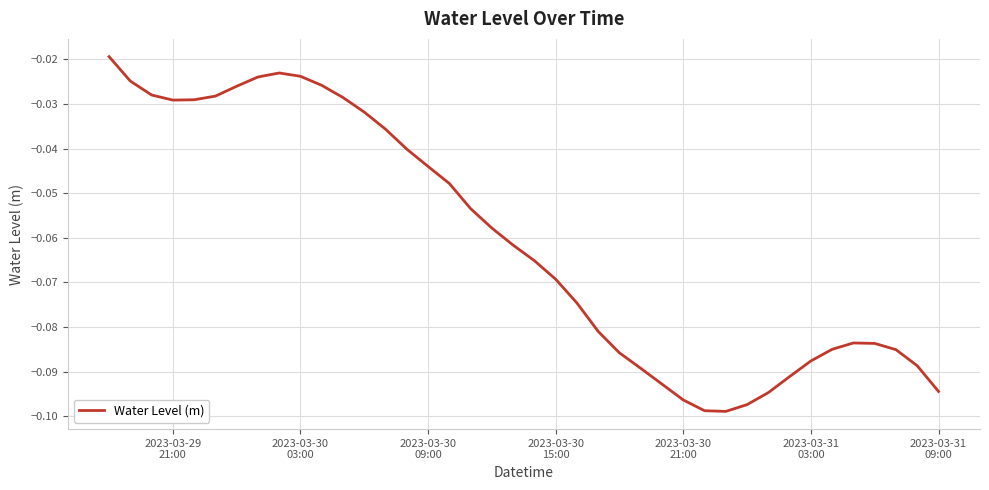

Reading left to right, what are all the values shown in this chart?

-0.0	-0.0	-0.0	-0.0	-0.0	-0.0	-0.0	-0.0	-0.0	-0.0	-0.0	-0.0	-0.0	-0.0	-0.0	-0.0	-0.0	-0.1	-0.1	-0.1	-0.1	-0.1	-0.1	-0.1	-0.1	-0.1	-0.1	-0.1	-0.1	-0.1	-0.1	-0.1	-0.1	-0.1	-0.1	-0.1	-0.1	-0.1	-0.1	-0.1